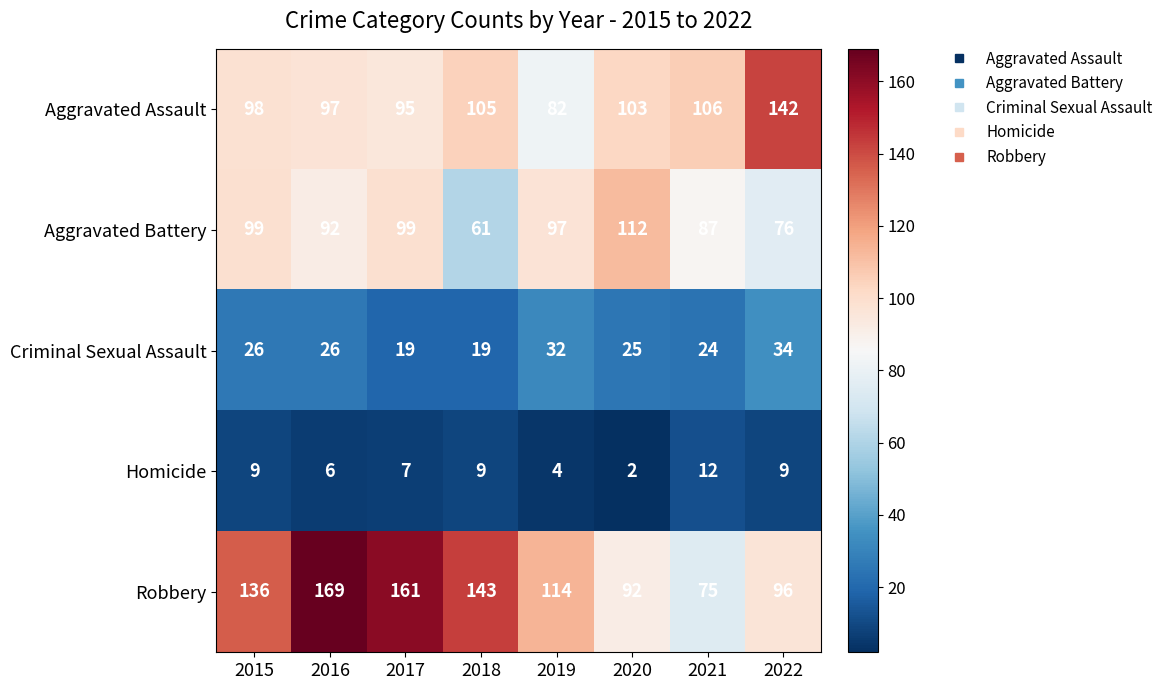

The value of Robbery at 2017 is 161. True or false?

True